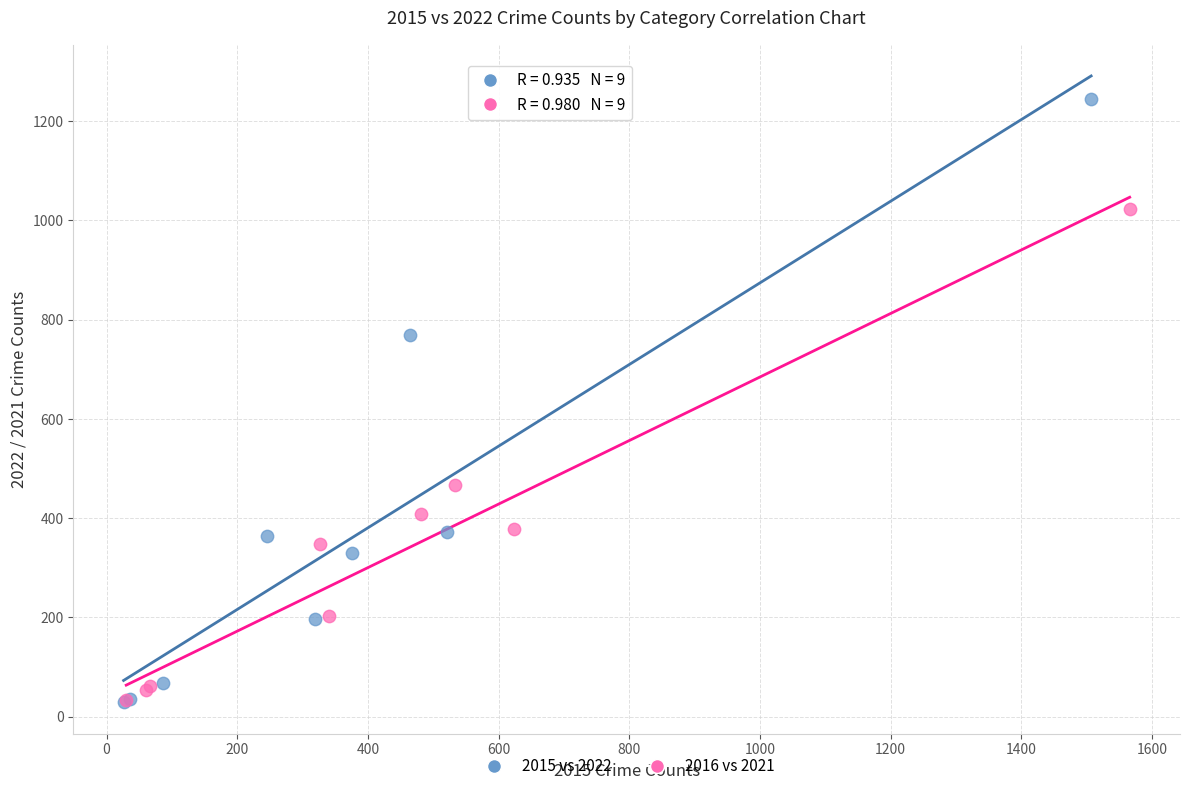

What are all the series names shown in the legend?

2015 vs 2022, 2016 vs 2021